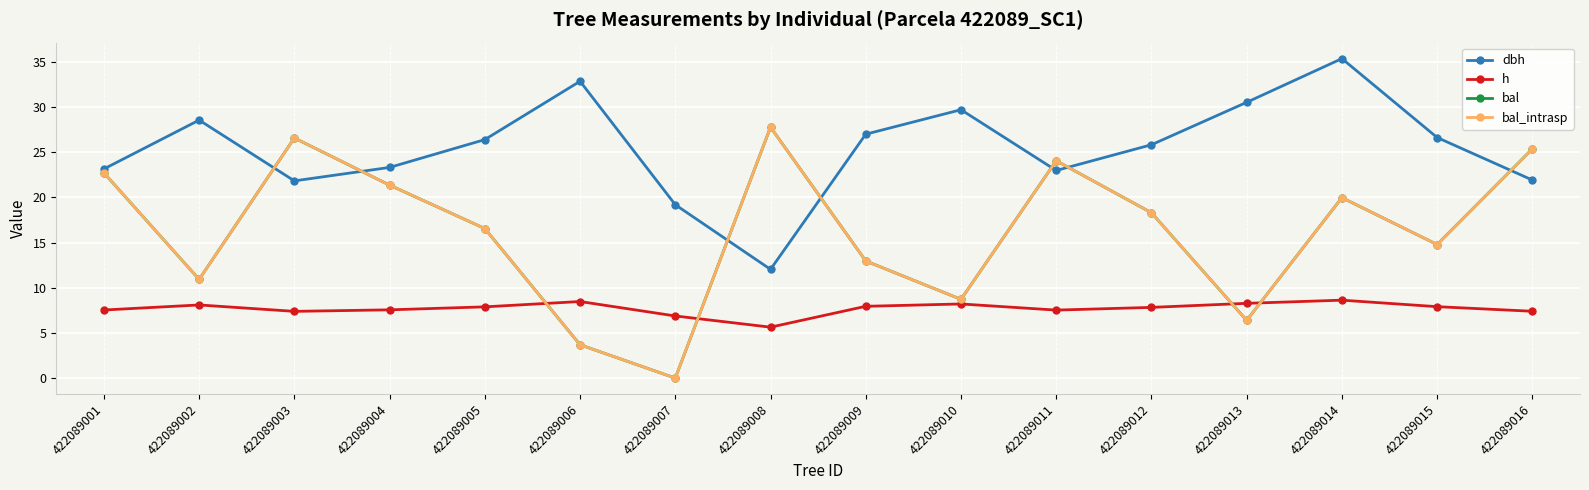

The value of bal at 422089012 is 29.6. True or false?

False